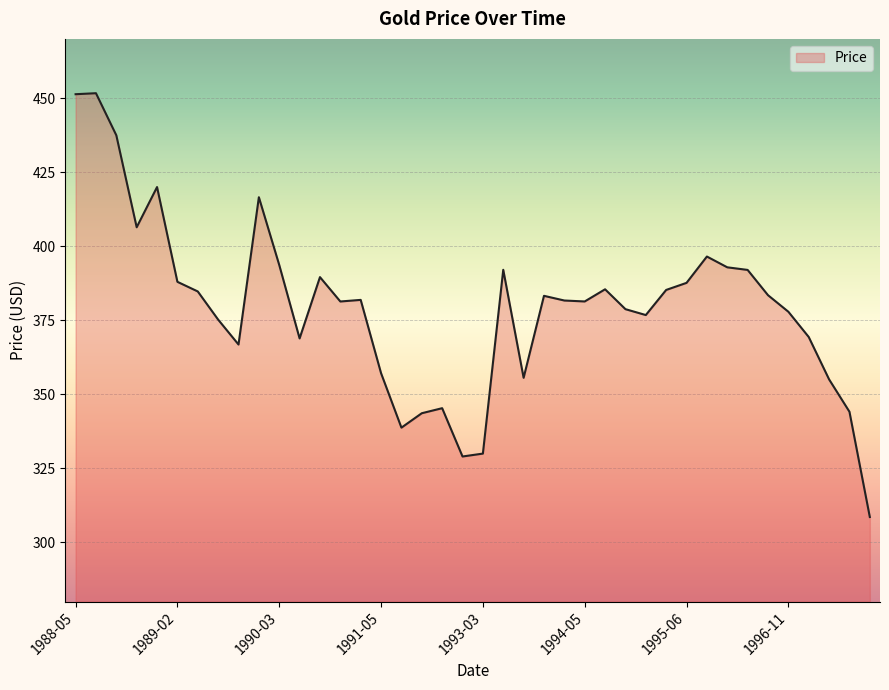

What is the maximum value shown in the chart?

451.7